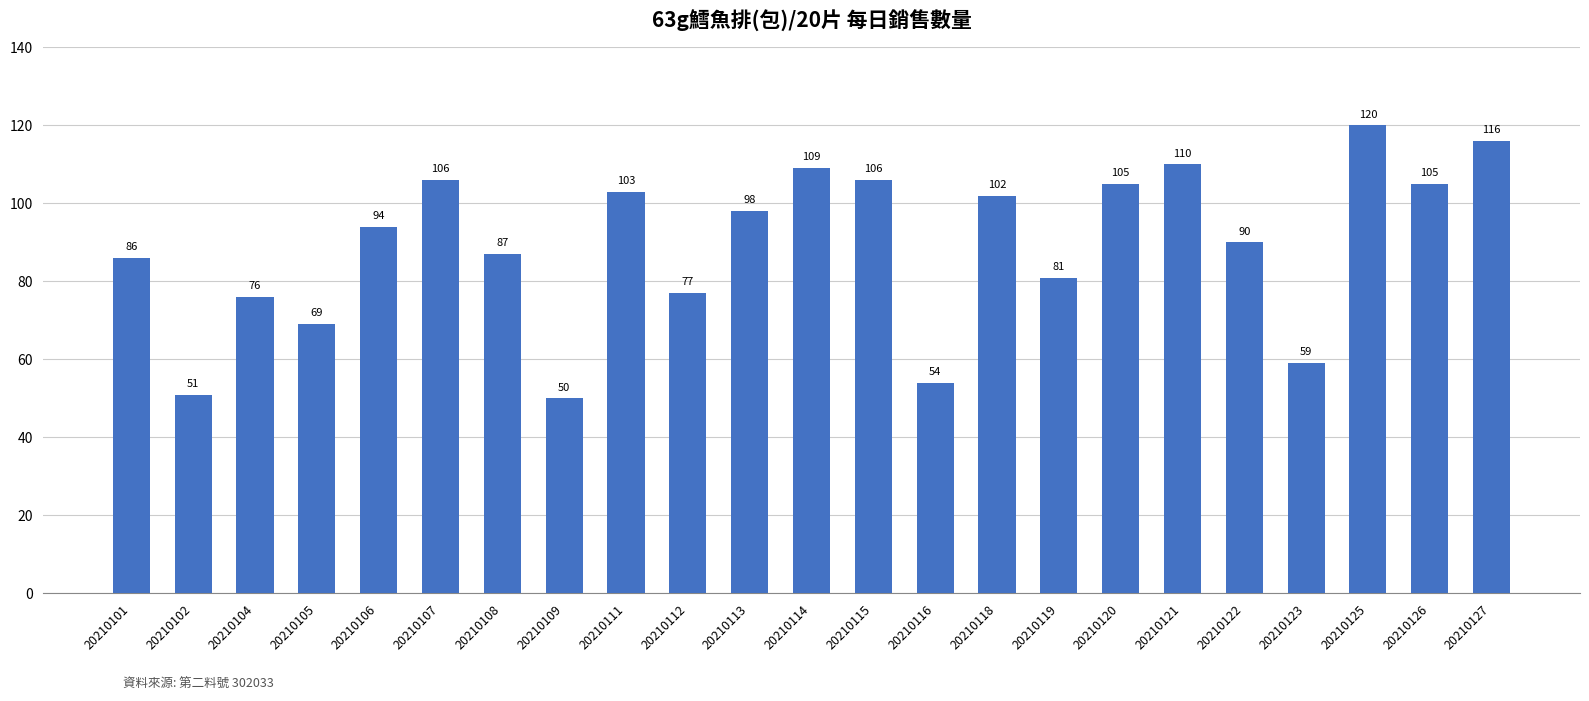

True or false: the data shows 50 at 20210109.

True